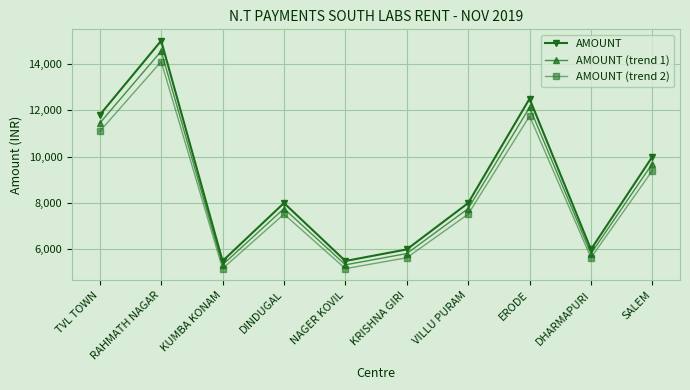

The value of AMOUNT at TVL TOWN is 5433. True or false?

False